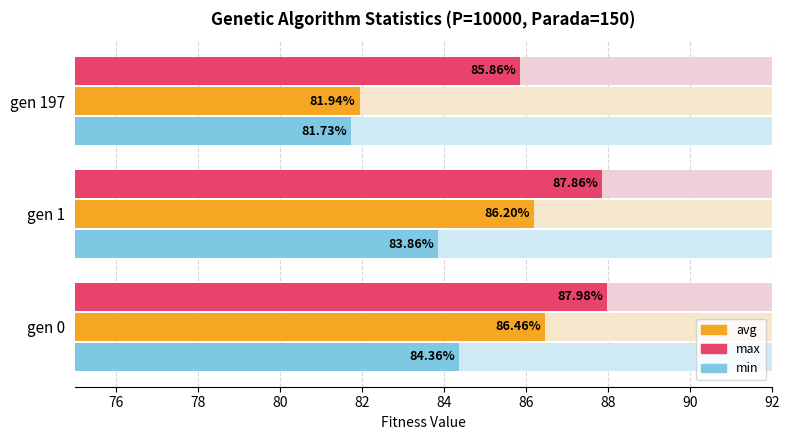

The max series shows 58.0 at gen 1. True or false?

False